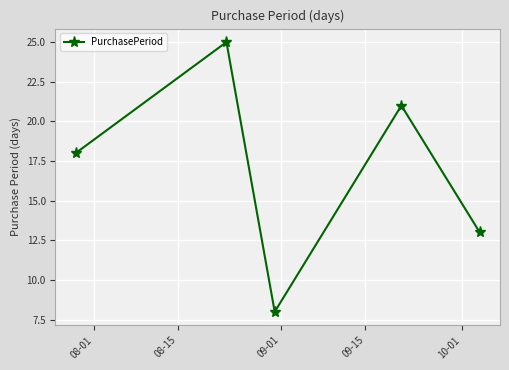

What is the sum of all values?

85